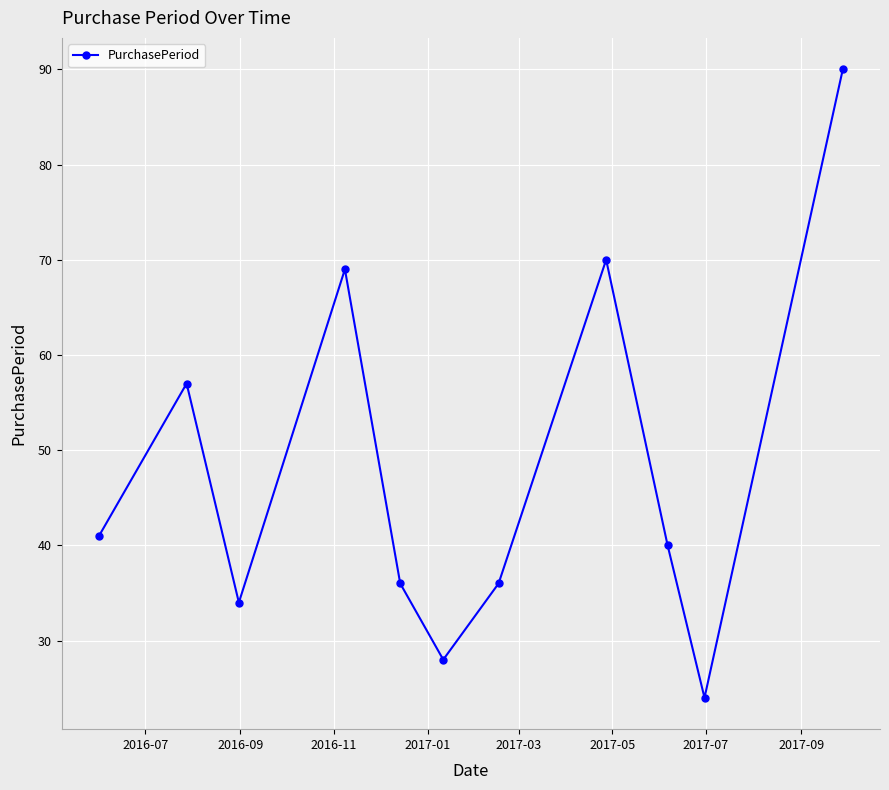

What is the sum of all values?

525